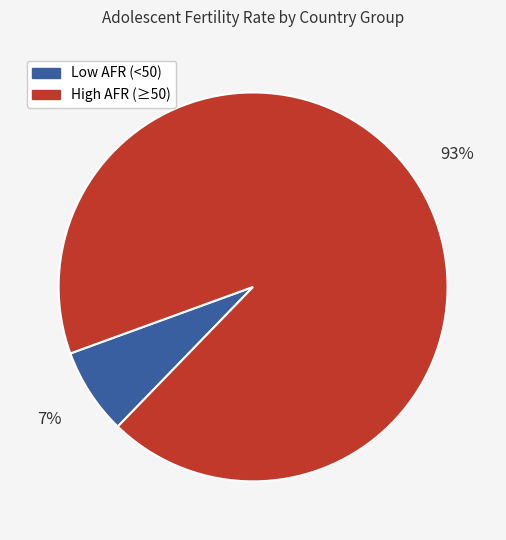

Is there any slice that represents more than half of the pie?

Yes